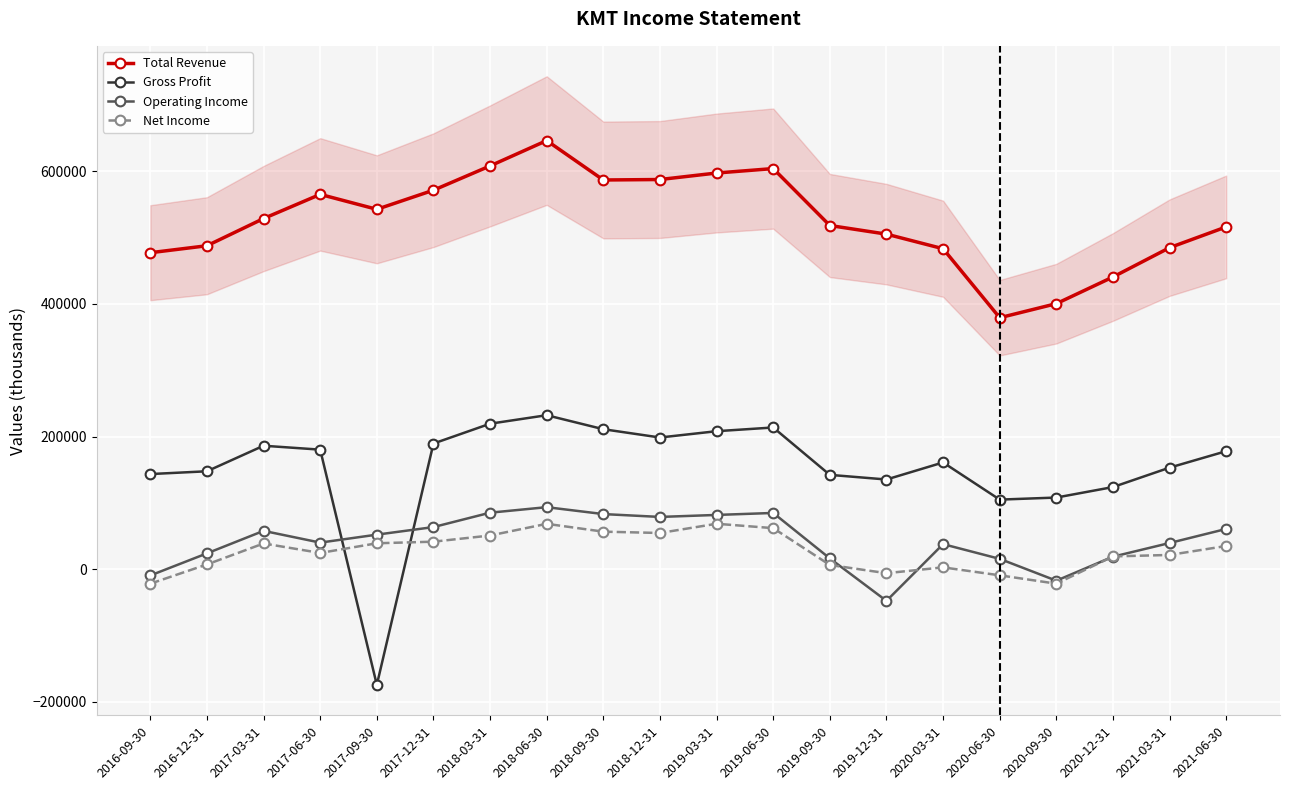

Which series changed the most between 2016-09-30 and 2020-09-30?

Total Revenue